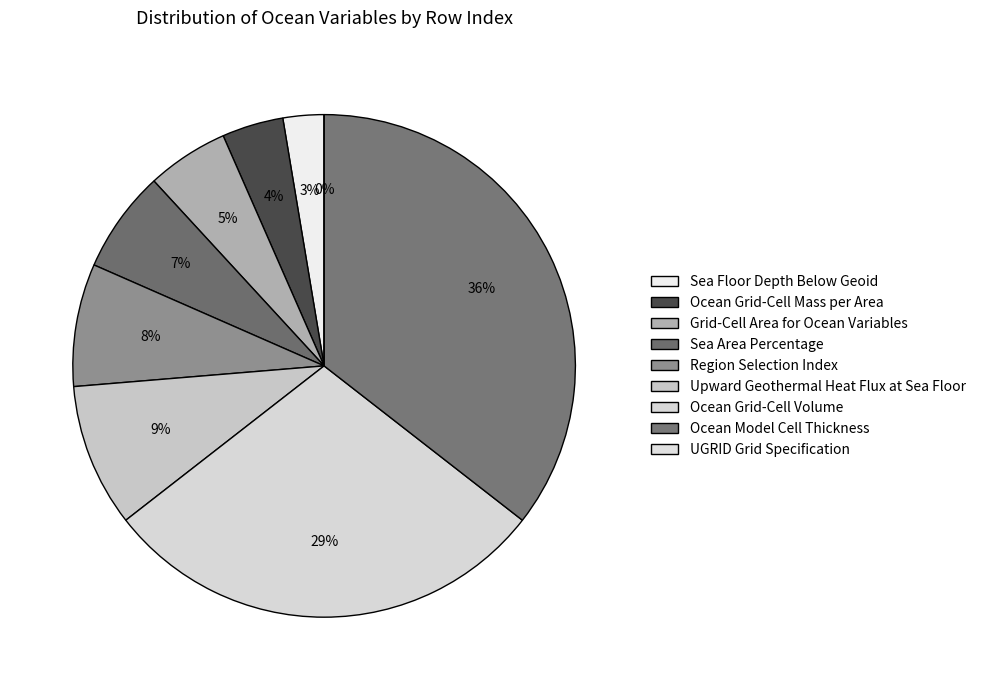

What is the total percentage of UGRID Grid Specification and Upward Geothermal Heat Flux at Sea Floor?

9.2%